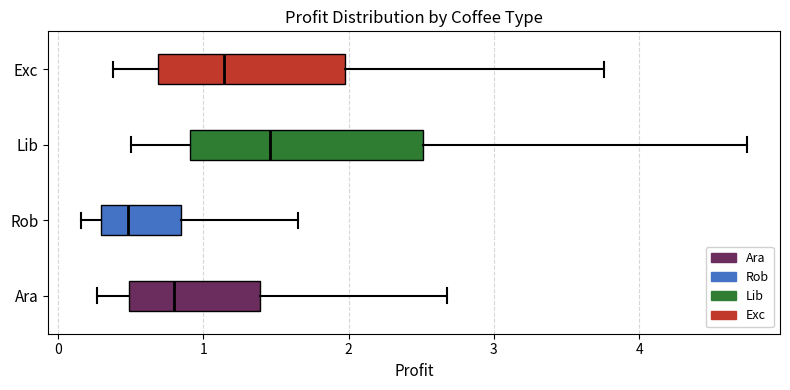

Where is the left edge of the box for Ara on the x-axis? The values are not printed on the chart, so give them approximately, as read against the axis.

0.5